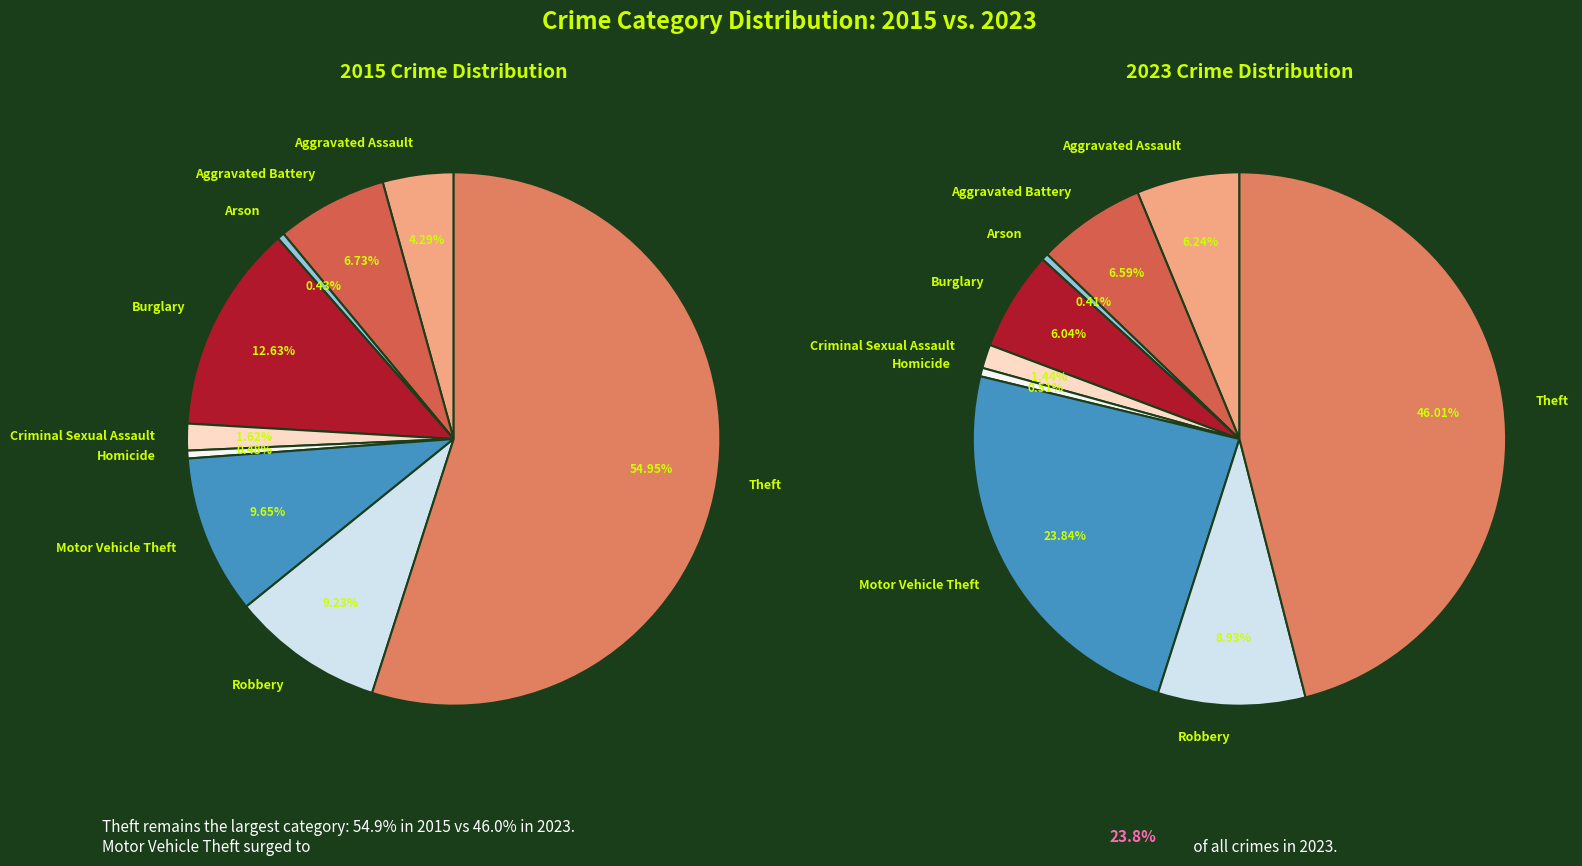

What percentage is the Aggravated Battery slice, to the nearest percent?

7%